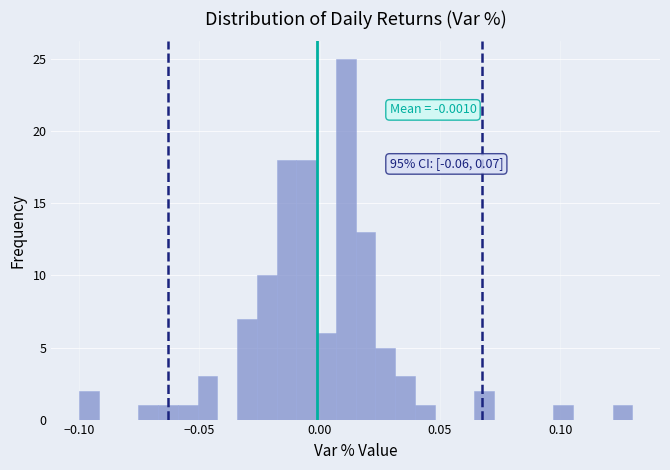

Around what value on the x-axis is the tallest bar? Give the approximate position of its centre, as read against the axis.

0.010